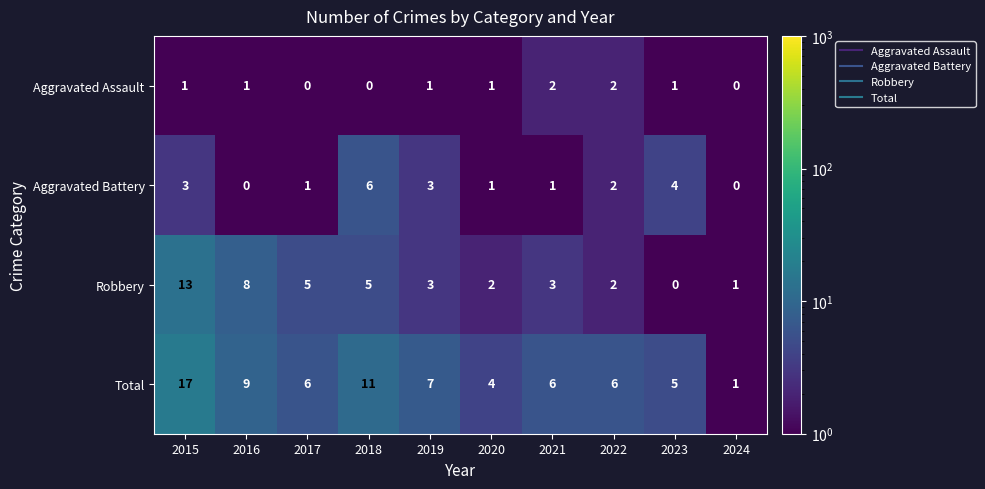

What is the sum of all Aggravated Battery values?

21